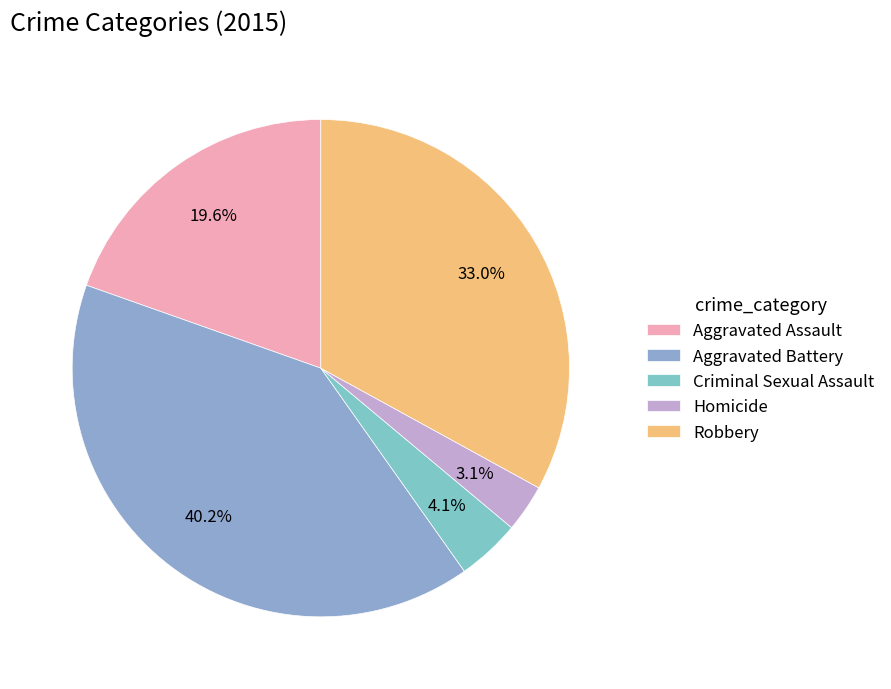

To the nearest percent, what is the difference between the Robbery and Criminal Sexual Assault slice percentages?

29%